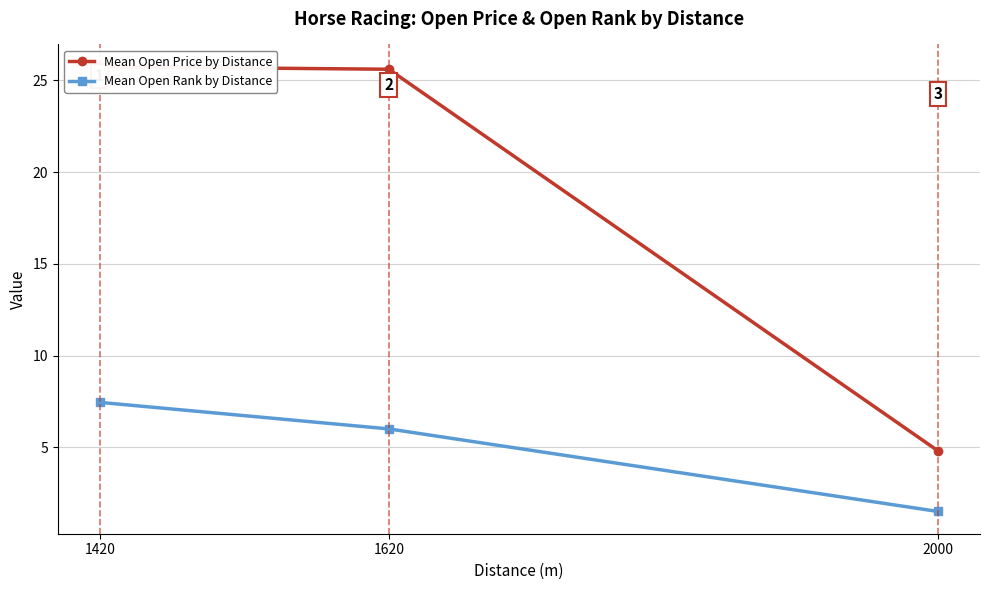

What is the value of the Mean Open Rank by Distance point at the 2nd from the left?

6.0